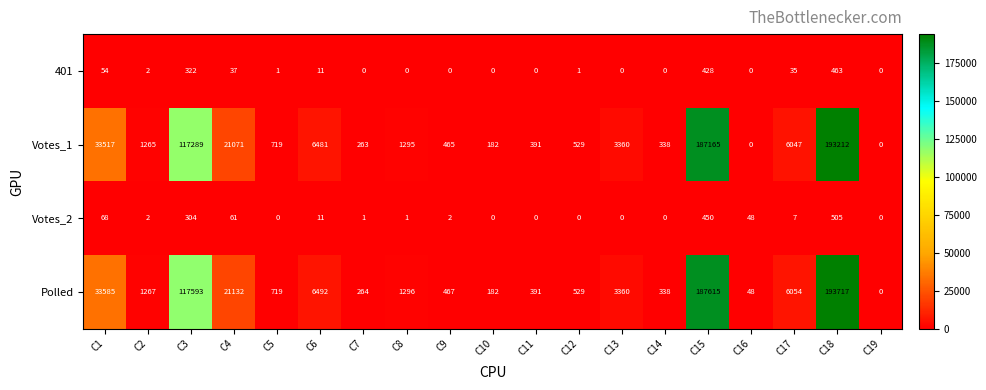

At which label does Votes_2 first exceed 2?

C1